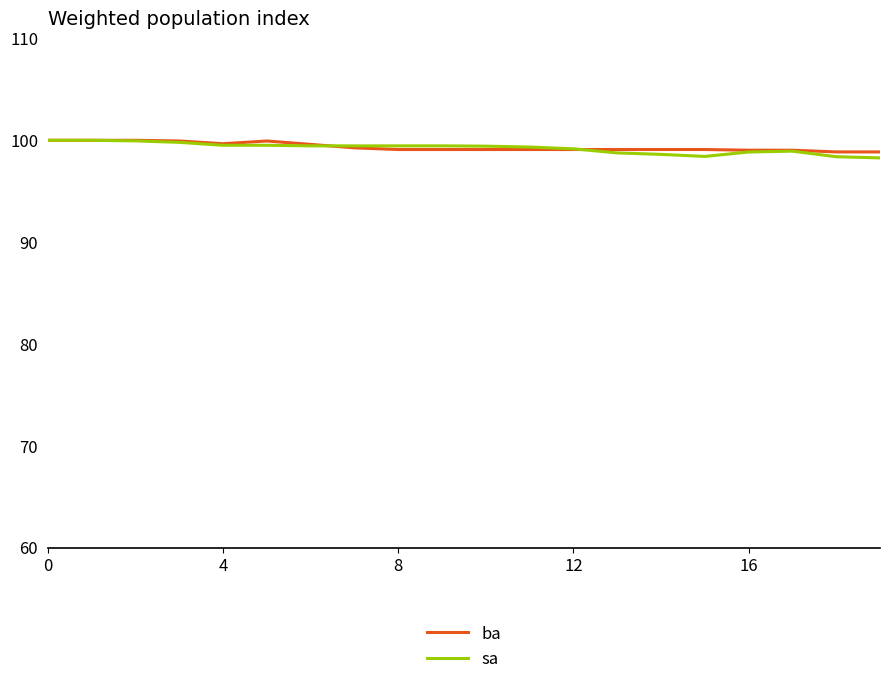

What is the smallest value displayed?

98.3